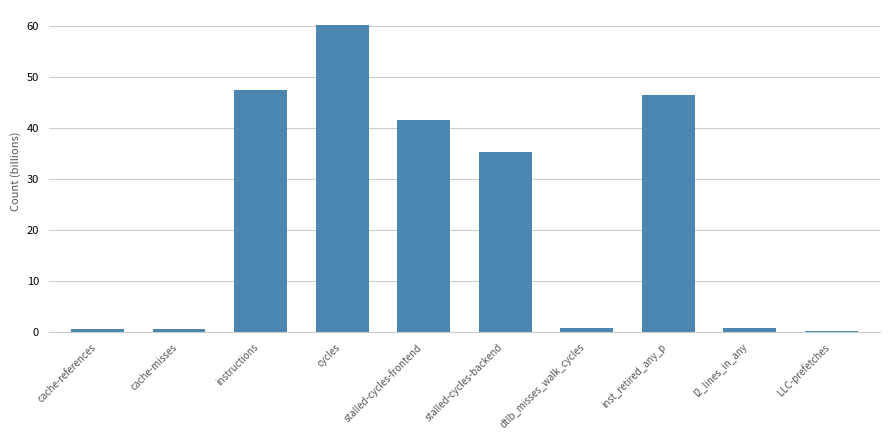

Which label corresponds to the largest value in the chart?

cycles